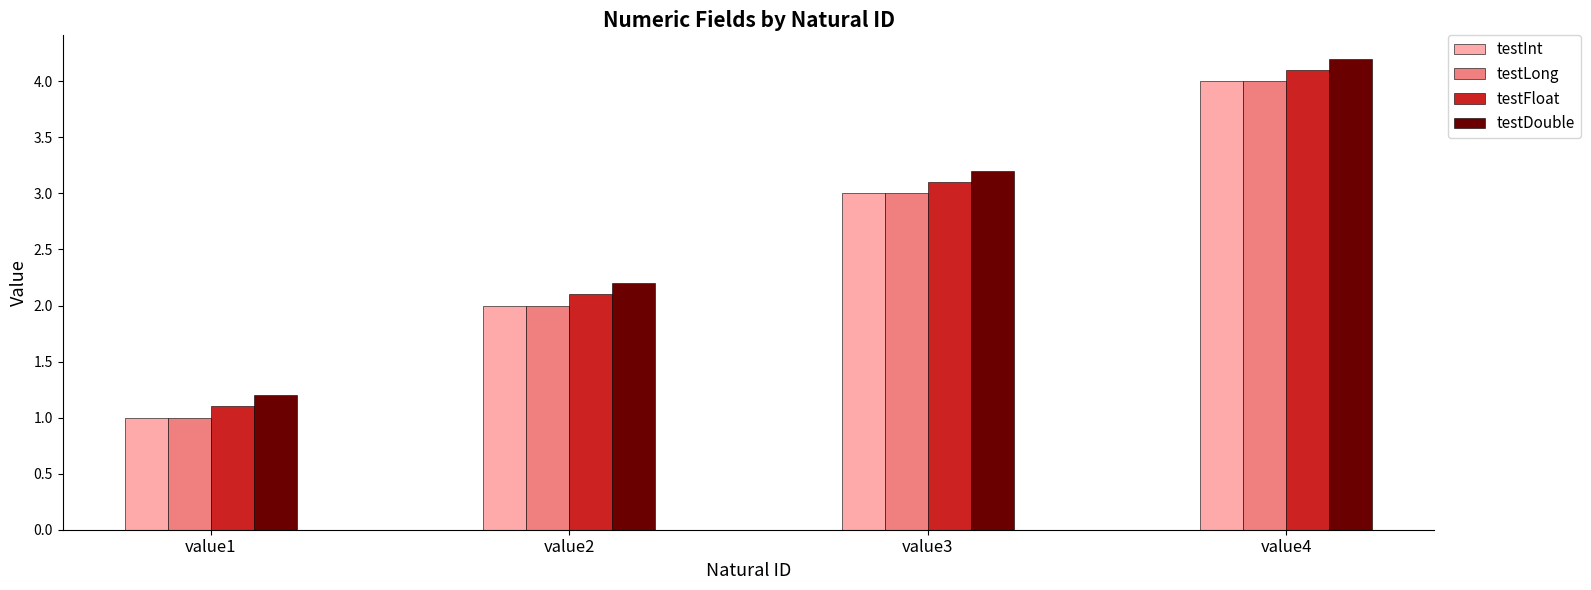

At which label does testInt reach its minimum?

value1